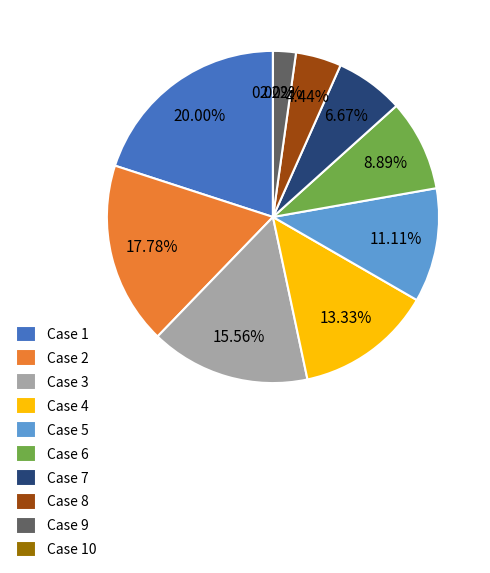

Rank the categories by value from lowest to highest.

Case 10, Case 9, Case 8, Case 7, Case 6, Case 5, Case 4, Case 3, Case 2, Case 1